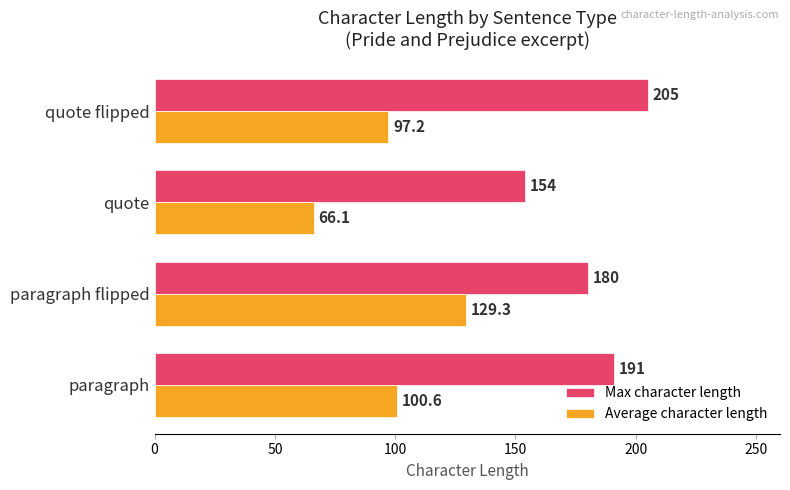

Which series has the widest spread of values?

Average character length